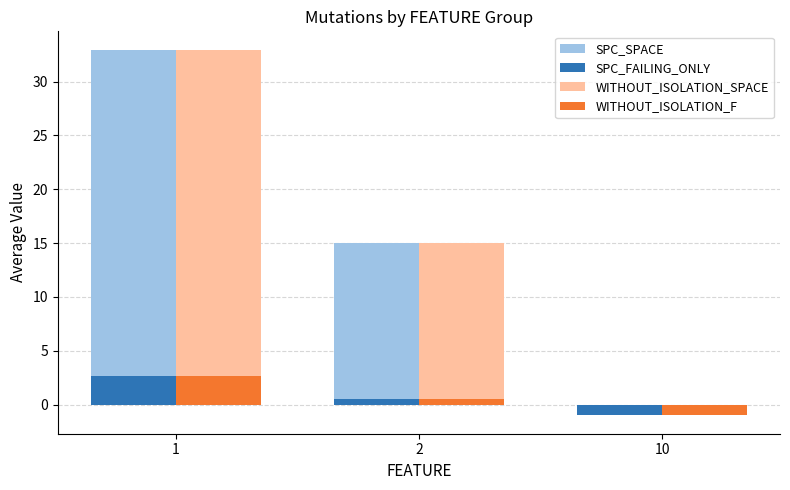

What is the maximum value for WITHOUT_ISOLATION_SPACE?

33.0